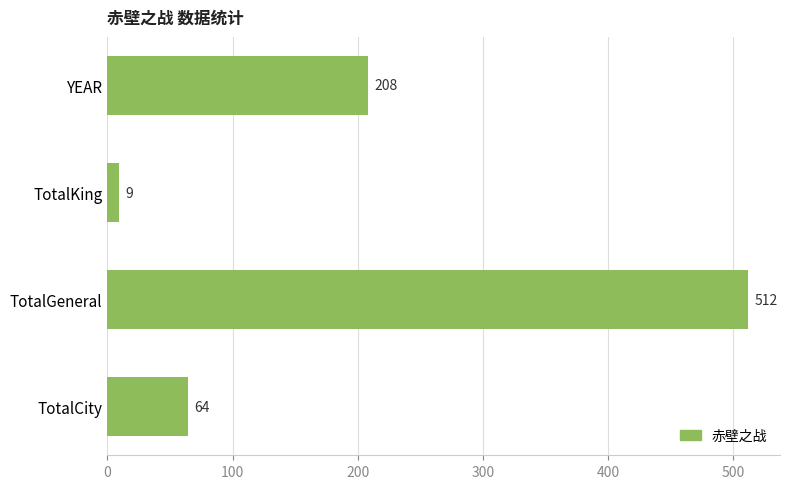

Reading top to bottom, extract all data points from this chart.

YEAR=208	TotalKing=9	TotalGeneral=512	TotalCity=64